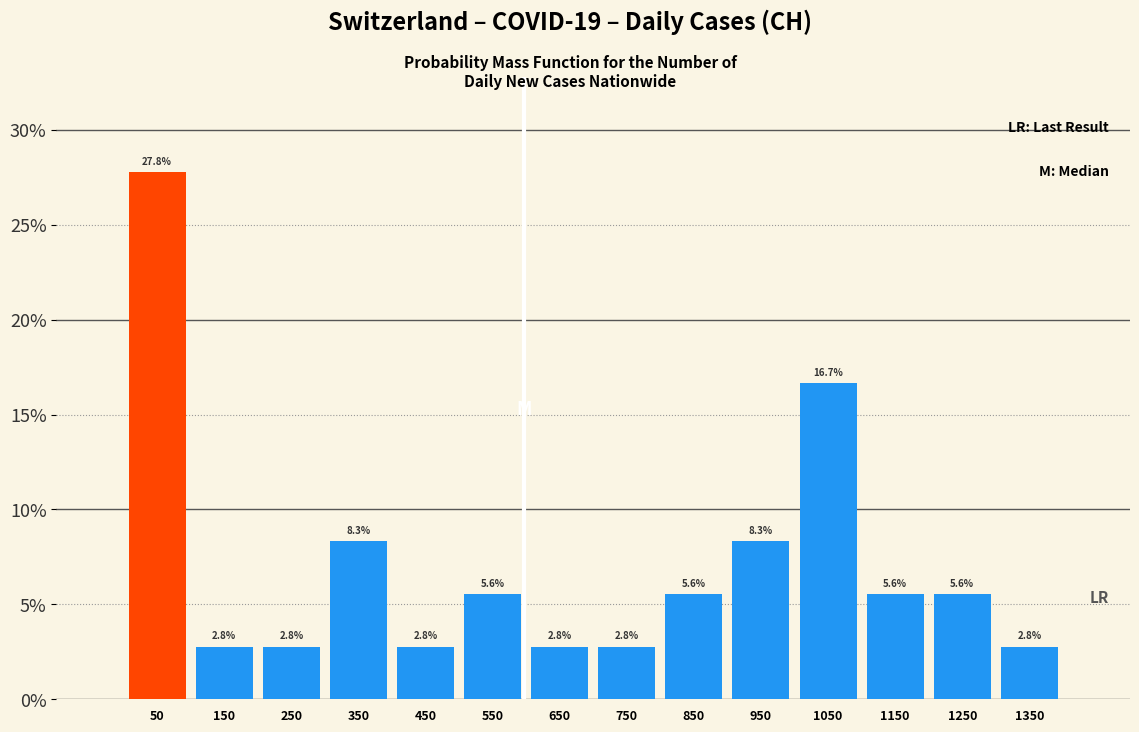

Which range on the x-axis has the tallest bar?

0 to 100